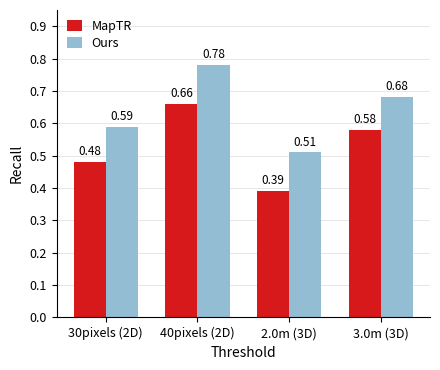

What is the difference between the maximum and minimum values in the MapTR series?

0.3